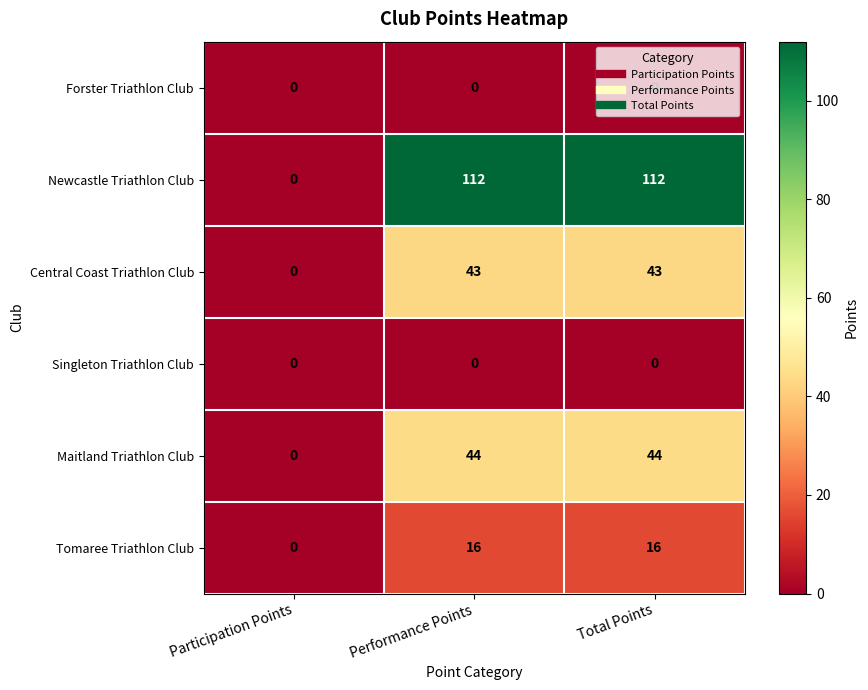

Is it true that Maitland Triathlon Club equals 44 at Performance Points?

True